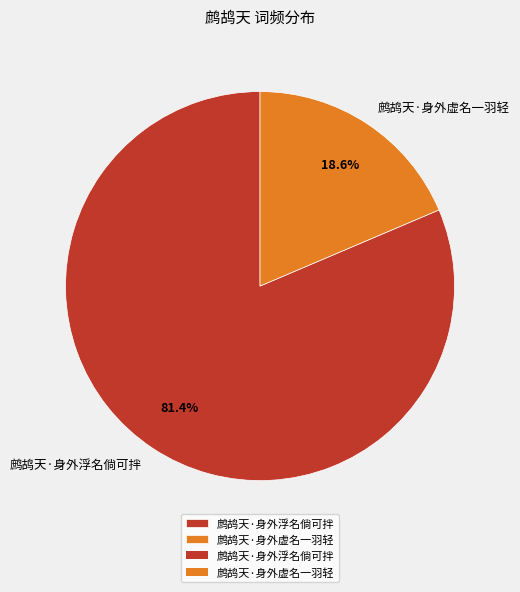

Between 鹧鸪天·身外浮名倘可拌 and 鹧鸪天·身外虚名一羽轻, which is larger?

鹧鸪天·身外浮名倘可拌